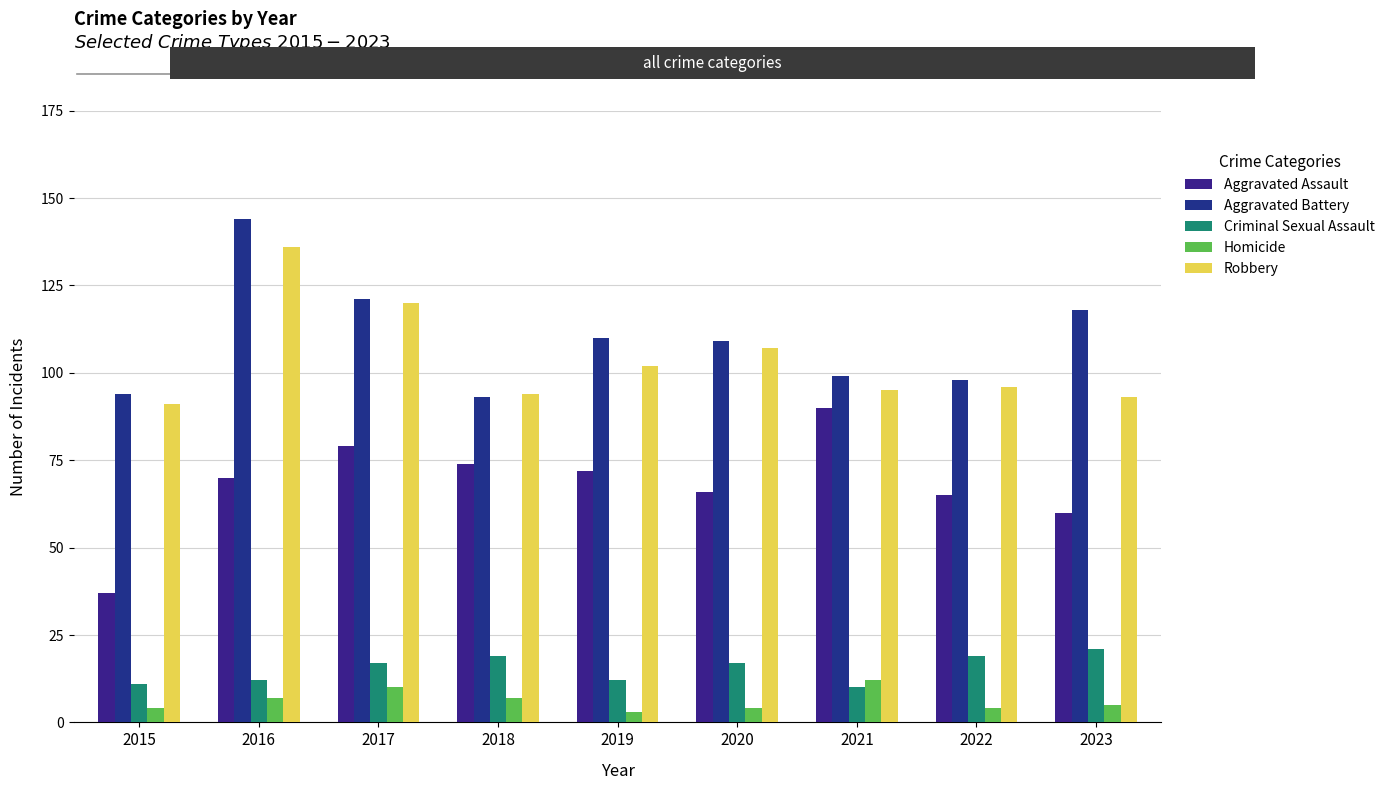

Rank the series at 2018 from highest to lowest value.

Robbery, Aggravated Battery, Aggravated Assault, Criminal Sexual Assault, Homicide